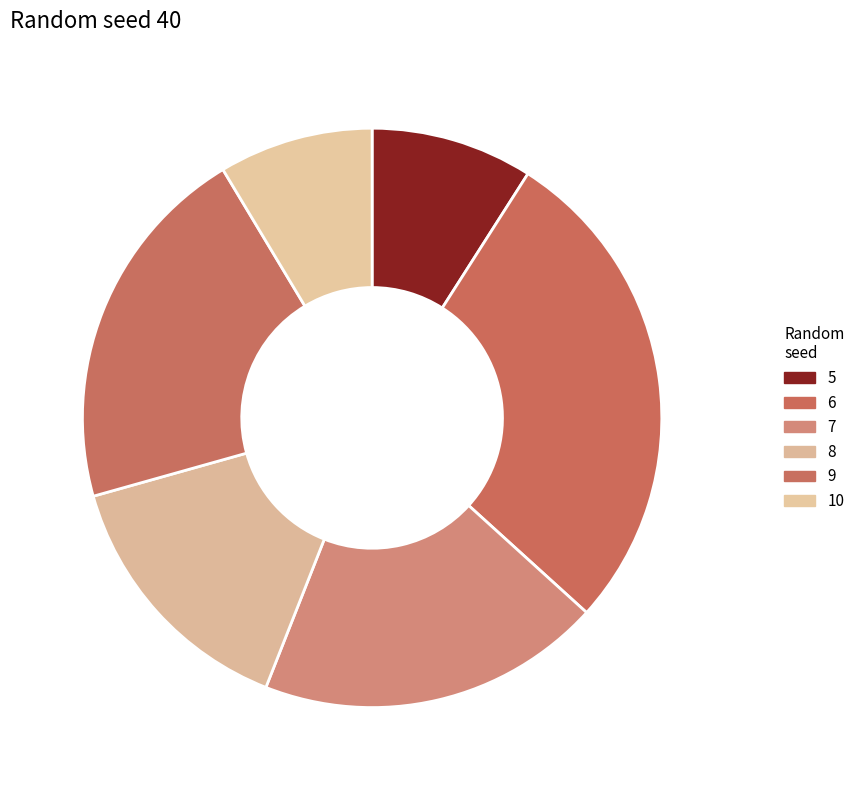

To the nearest percent, what is the combined percentage of 5 and 8?

24%